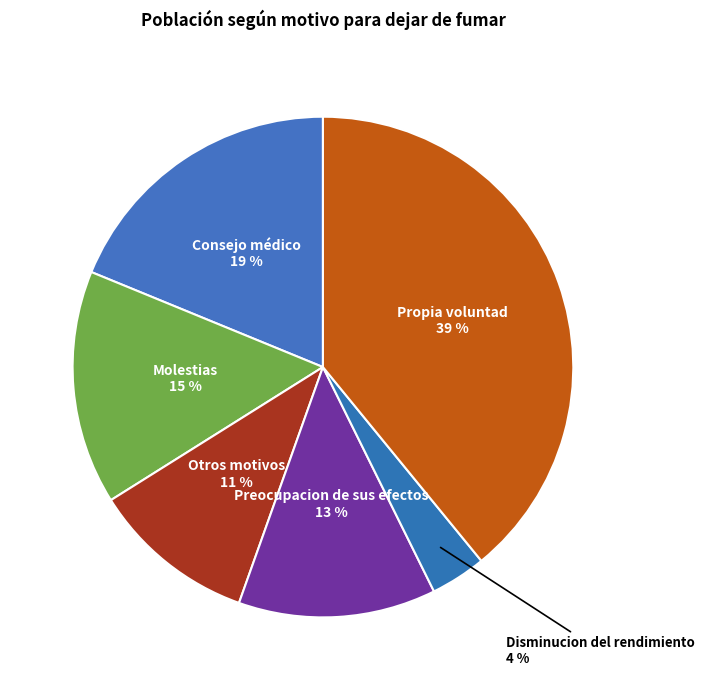

How many segments does this pie chart have?

6